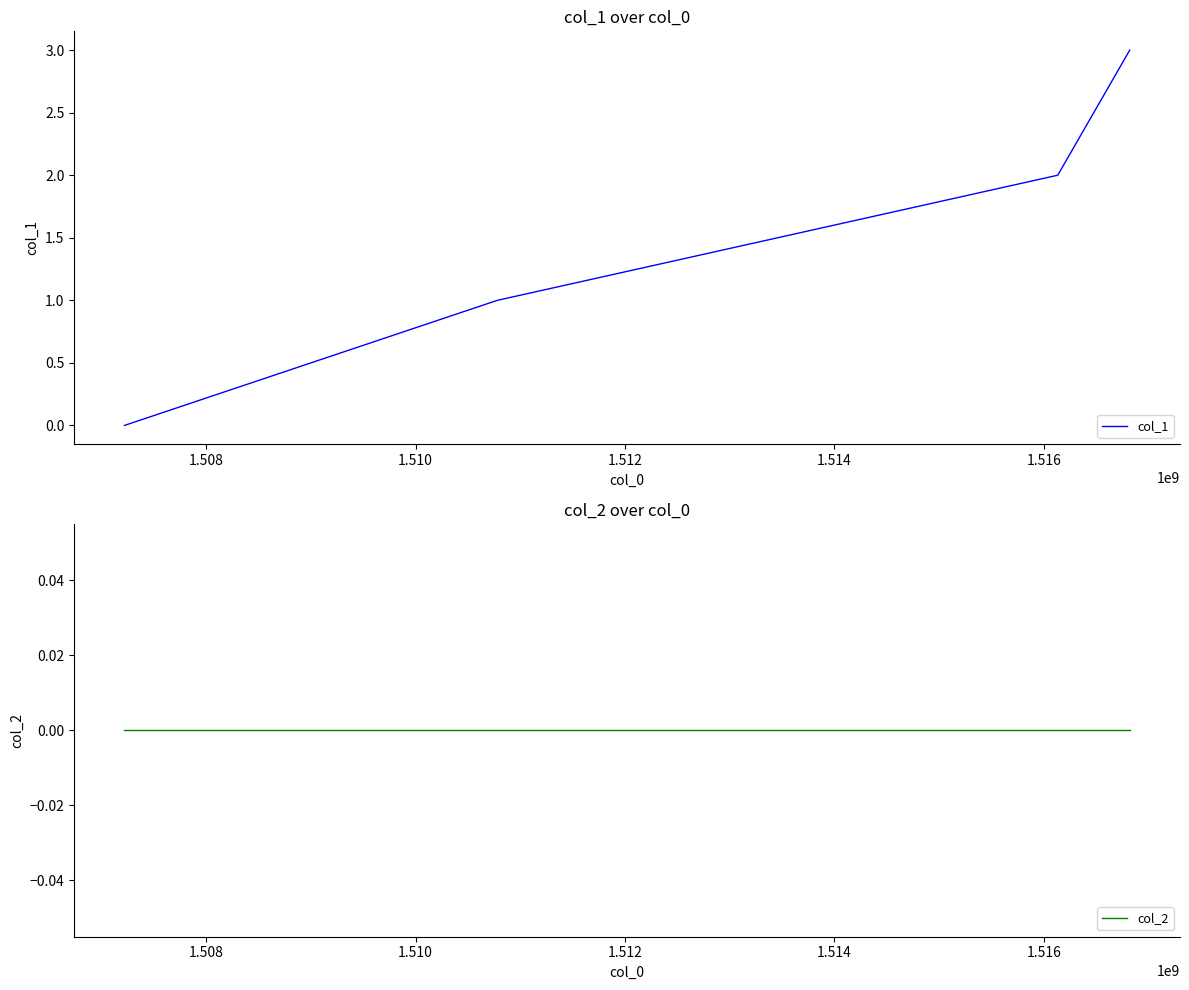

How many values in the col_1 series are below 2?

2